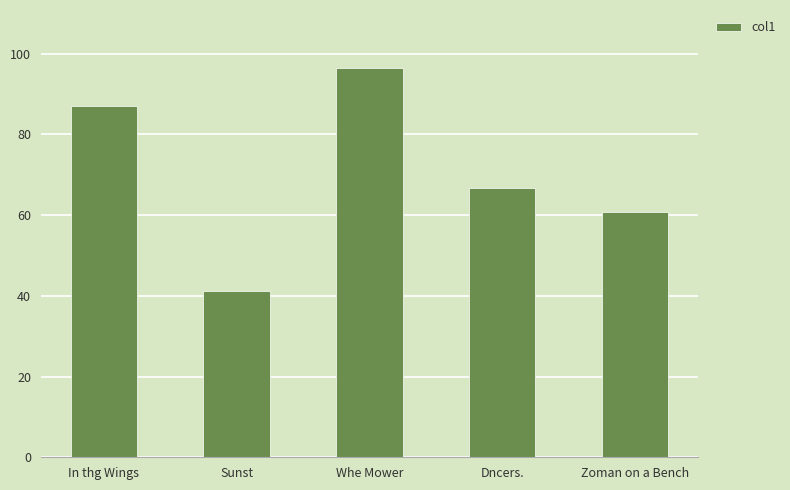

The value at Zoman on a Bench is 104.3. True or false?

False